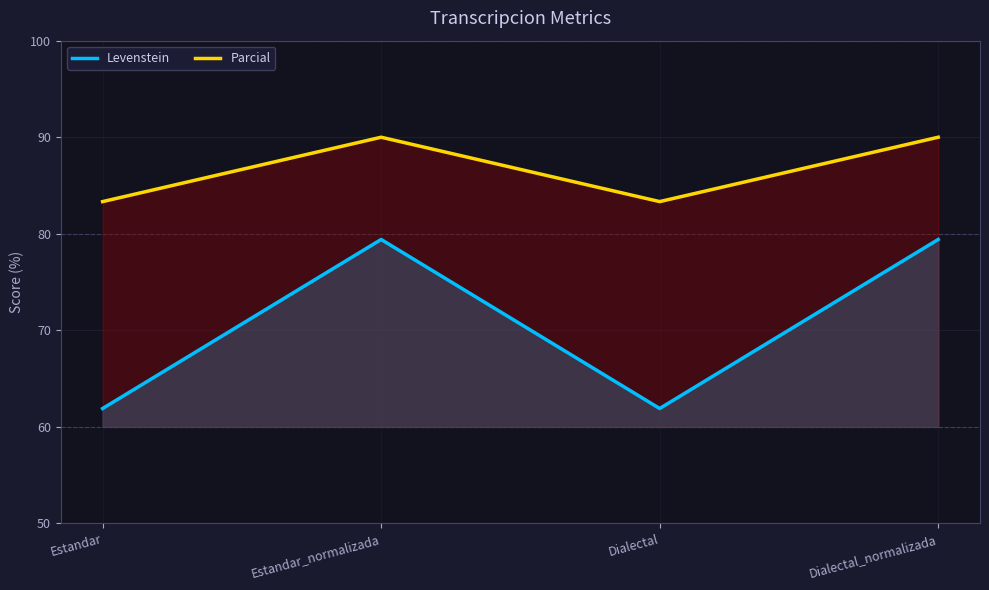

Rank the categories by Levenstein value from highest to lowest.

Estandar_normalizada, Dialectal_normalizada, Estandar, Dialectal